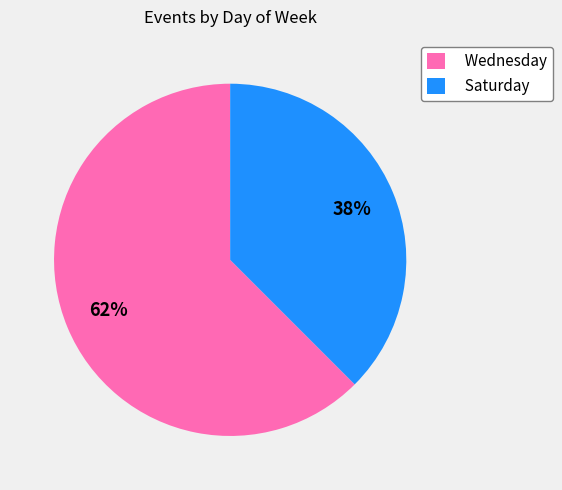

How many slices are in this pie chart?

2